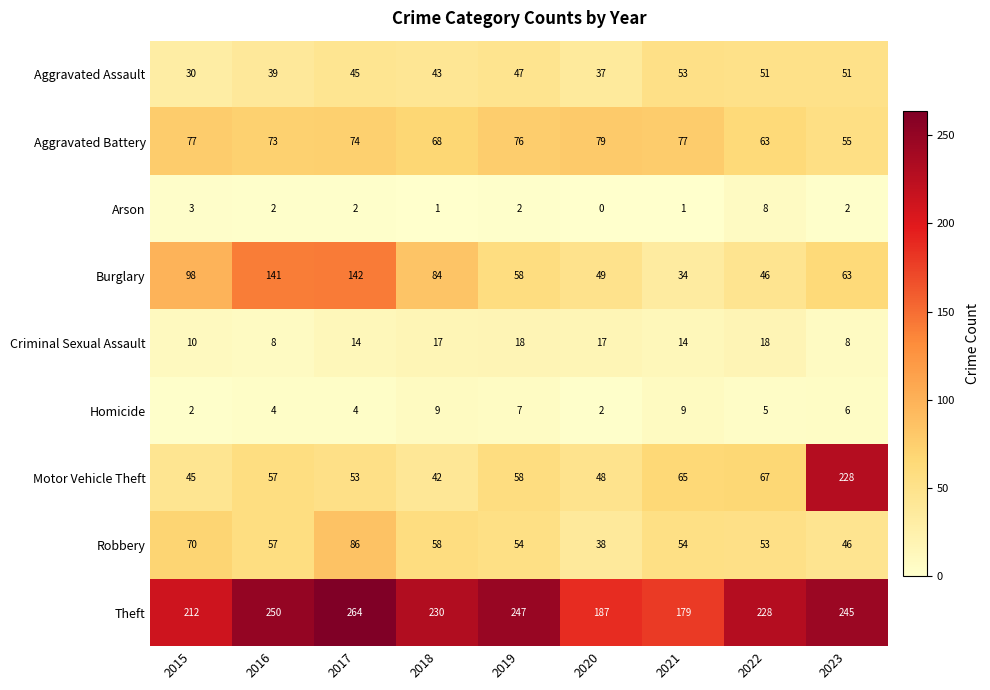

List the series in order of their peak value, lowest first.

Arson, Homicide, Criminal Sexual Assault, Aggravated Assault, Aggravated Battery, Robbery, Burglary, Motor Vehicle Theft, Theft